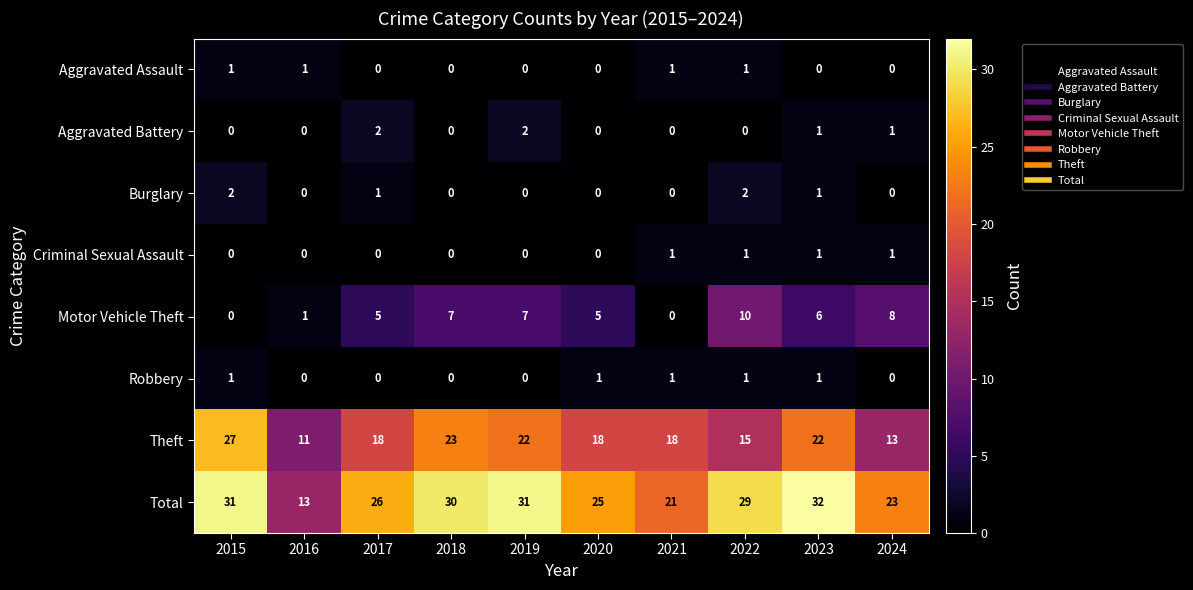

What is the average value of the Total series?

26